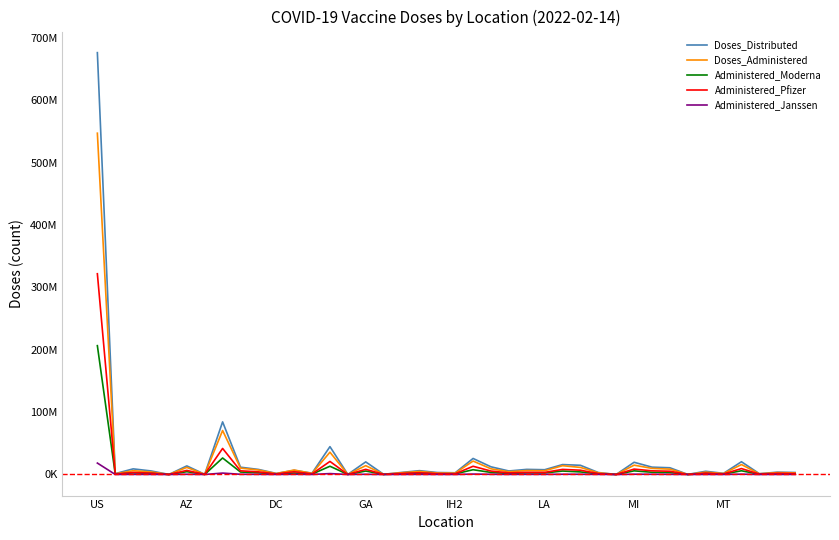

What are all the series names shown in the legend?

Doses_Distributed, Doses_Administered, Administered_Moderna, Administered_Pfizer, Administered_Janssen